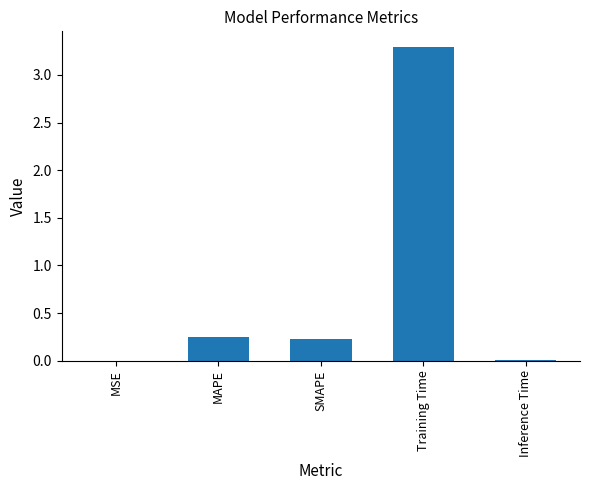

Between SMAPE and MSE, which is larger?

SMAPE